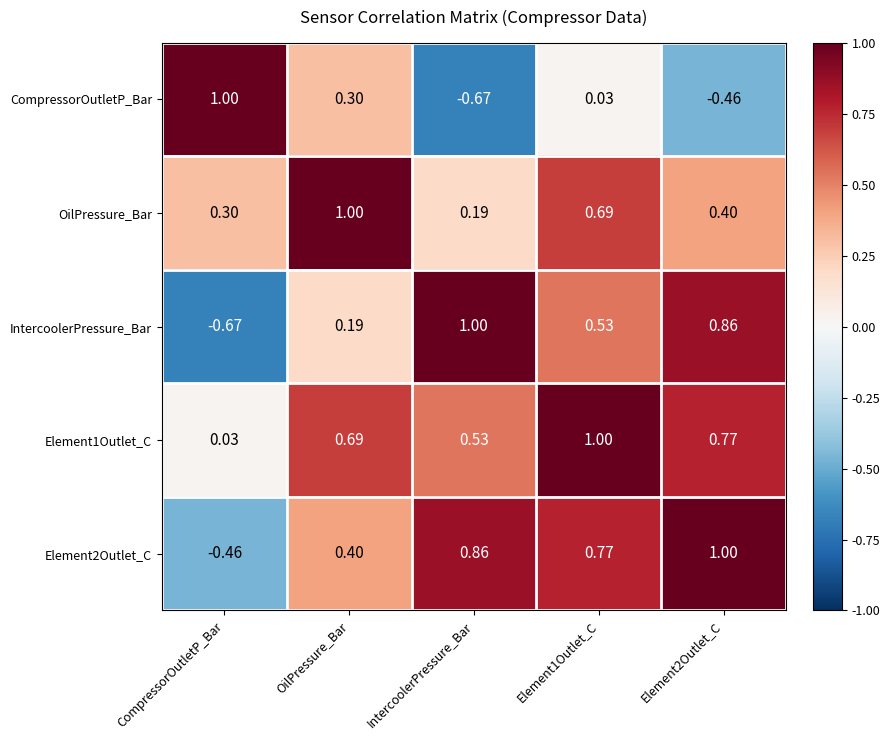

What is the maximum value shown in the chart?

1.0